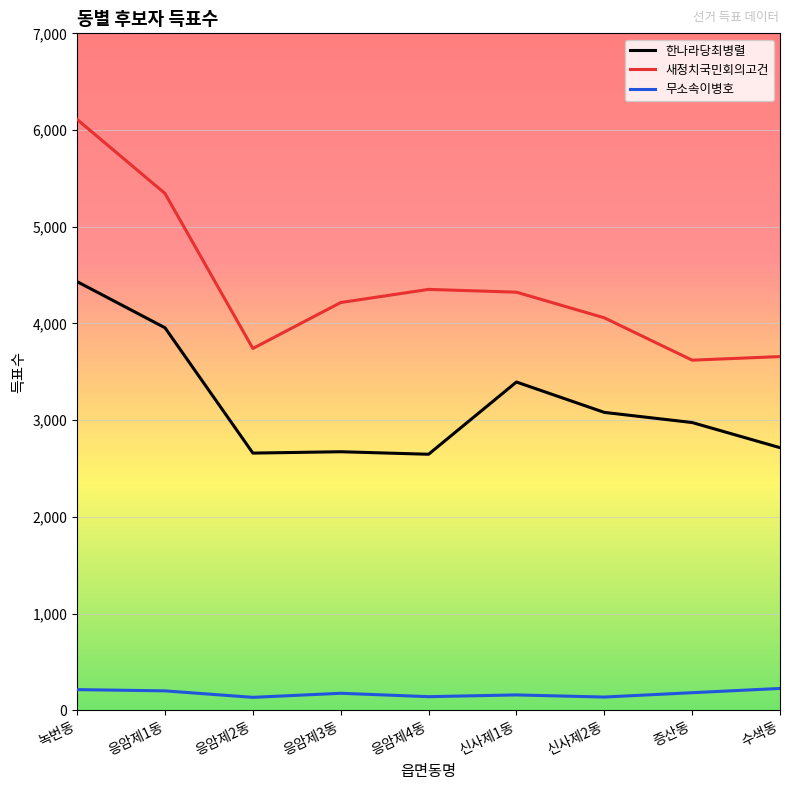

Which series has the widest spread of values?

새정치국민회의고건